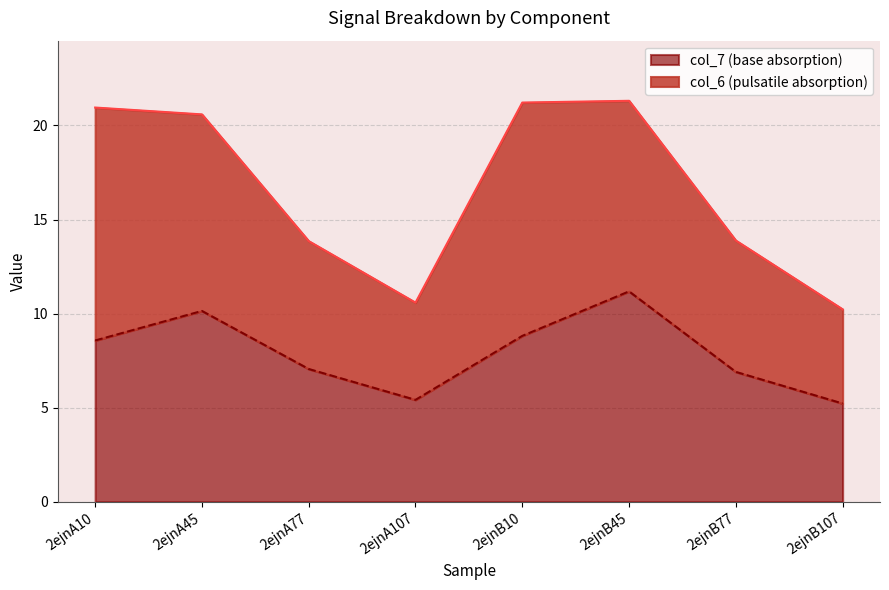

How many points are lower than both their immediate neighbors (excluding endpoints)?

1